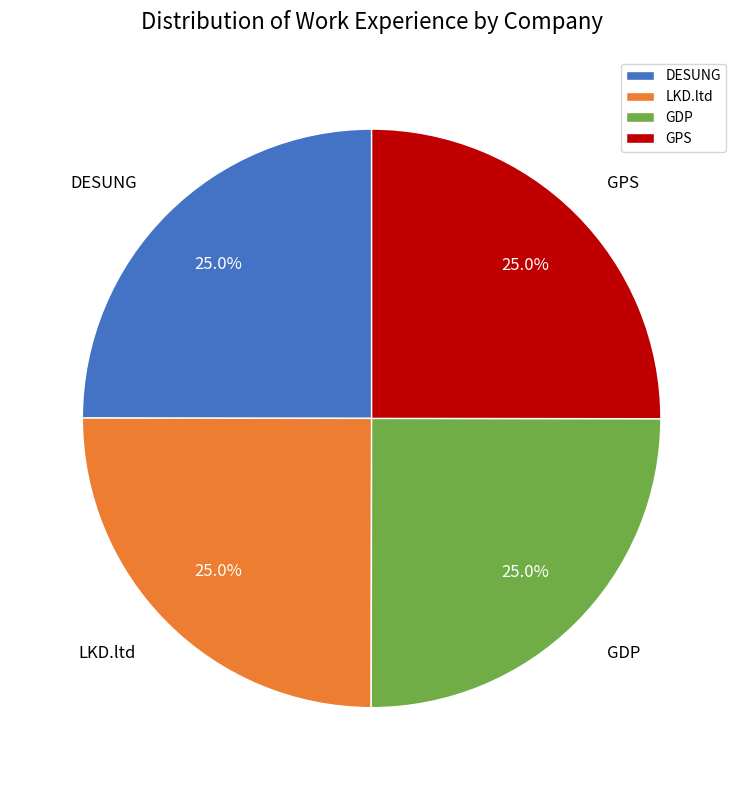

Does GPS account for over 50% of the chart?

No